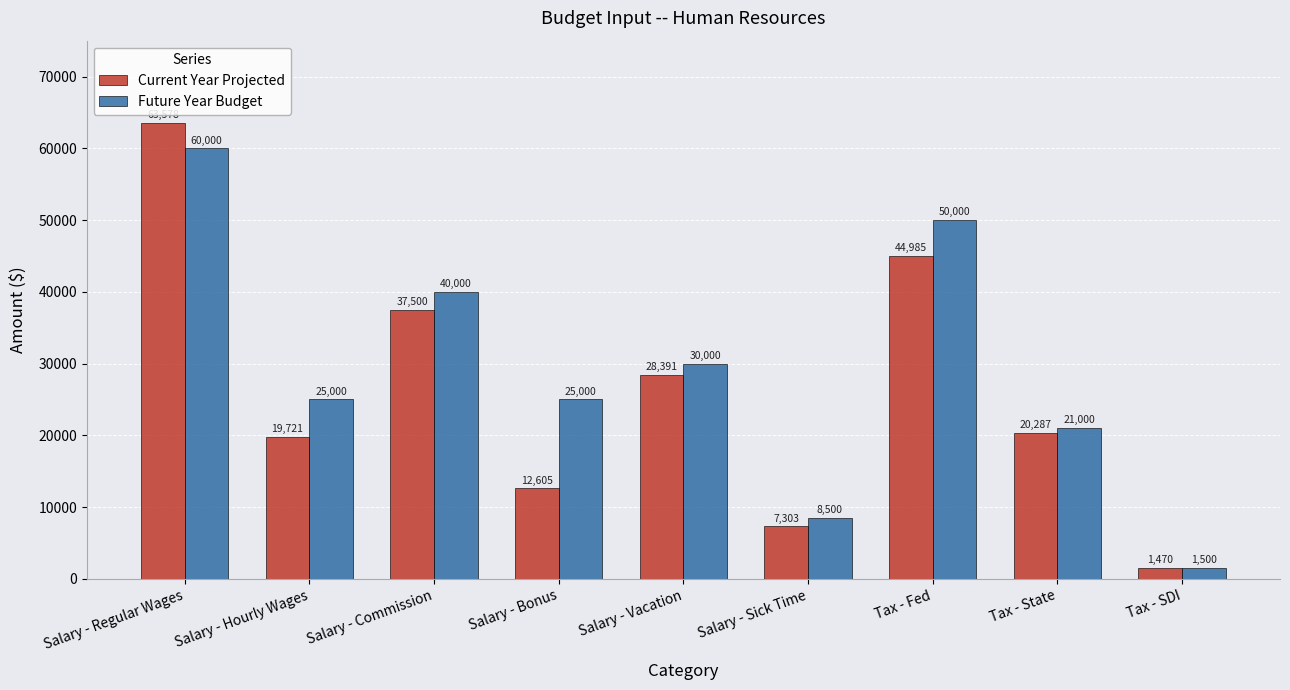

What is the average value of the Current Year Projected series?

26204